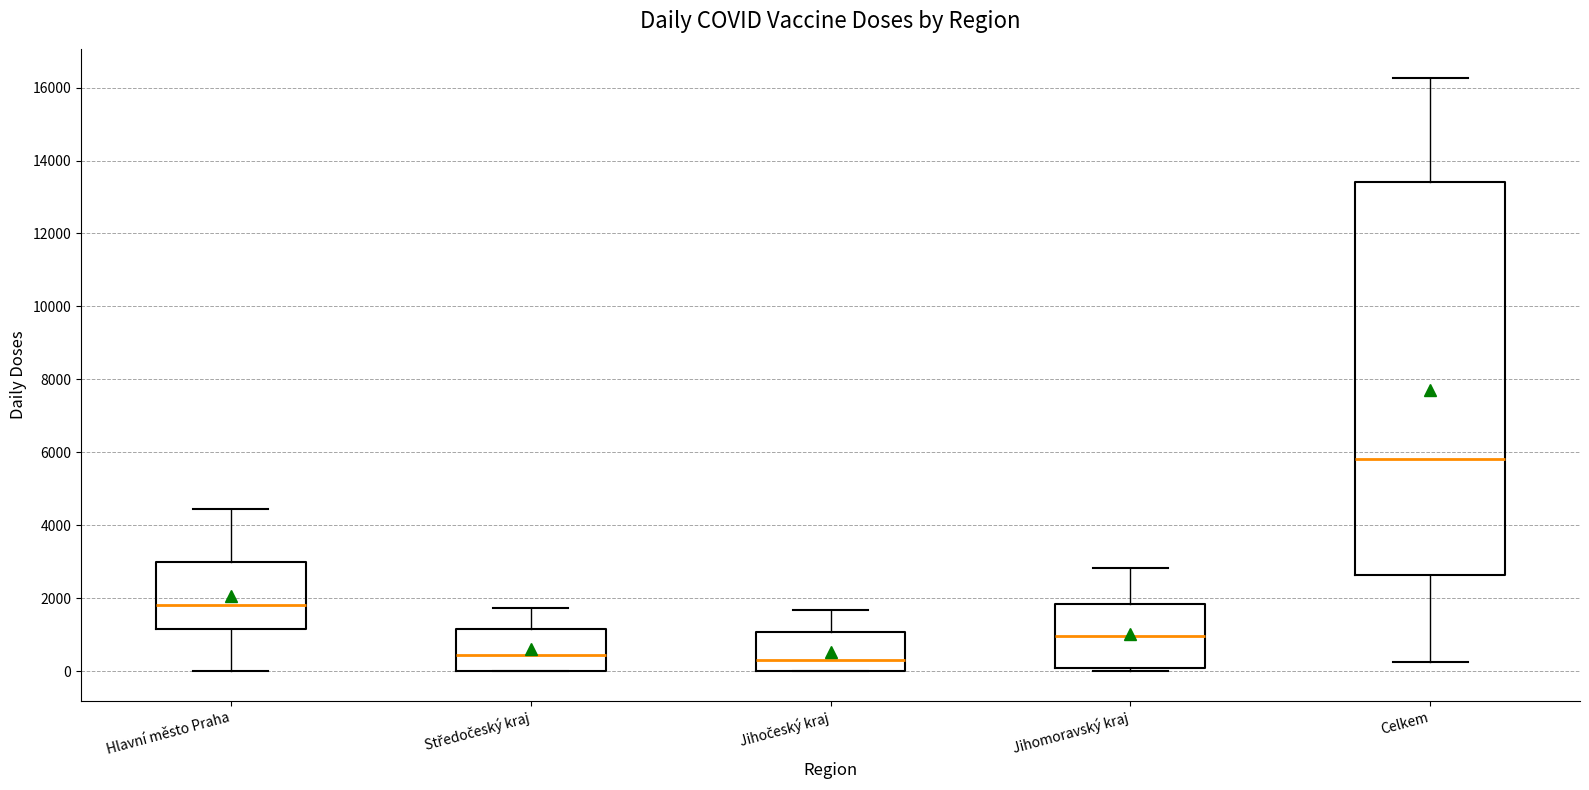

Reading left to right, transcribe this box plot: for each box, give where its median line is, the range the box spans, and where its two whiskers end, as read against the y-axis. The values are not printed on the chart, so give them approximately, as read against the axis.

Hlavní město Praha: median 1800, box 1200 to 3000, whiskers 0 to 4400
Středočeský kraj: median 400, box 0 to 1200, whiskers 0 to 1800
Jihočeský kraj: median 200, box 0 to 1000, whiskers 0 to 1600
Jihomoravský kraj: median 1000, box 0 to 1800, whiskers 0 (just below the box's lower edge) to 2800
Celkem: median 5800, box 2600 to 13400, whiskers 200 to 16200